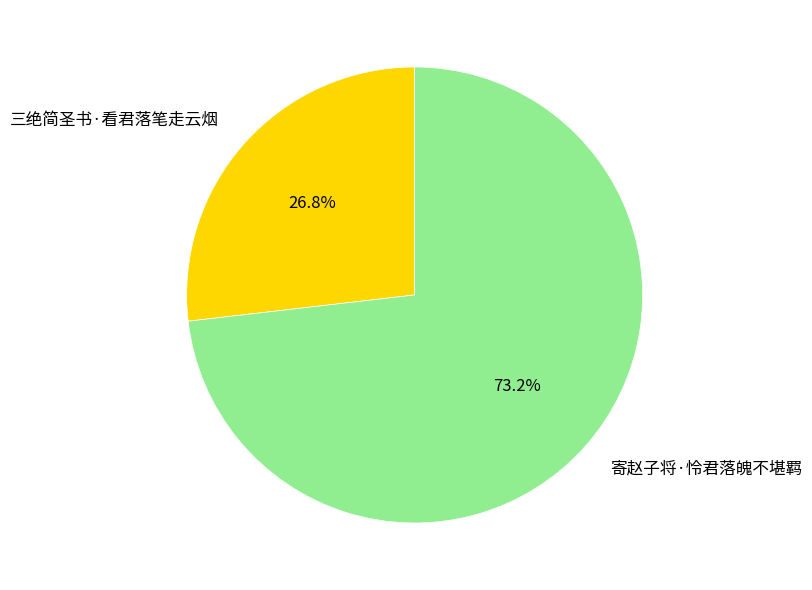

What percentage is the 三绝简圣书·看君落笔走云烟 slice, to the nearest percent?

27%